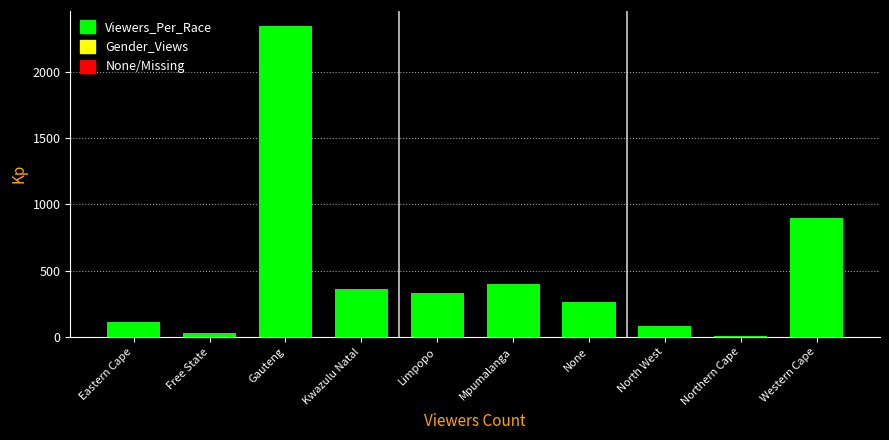

Reading right to left, what are all the values shown in this chart?

Western Cape=898	Northern Cape=7	North West=78	None=259	Mpumalanga=397	Limpopo=330	Kwazulu Natal=362	Gauteng=2347	Free State=27	Eastern Cape=111